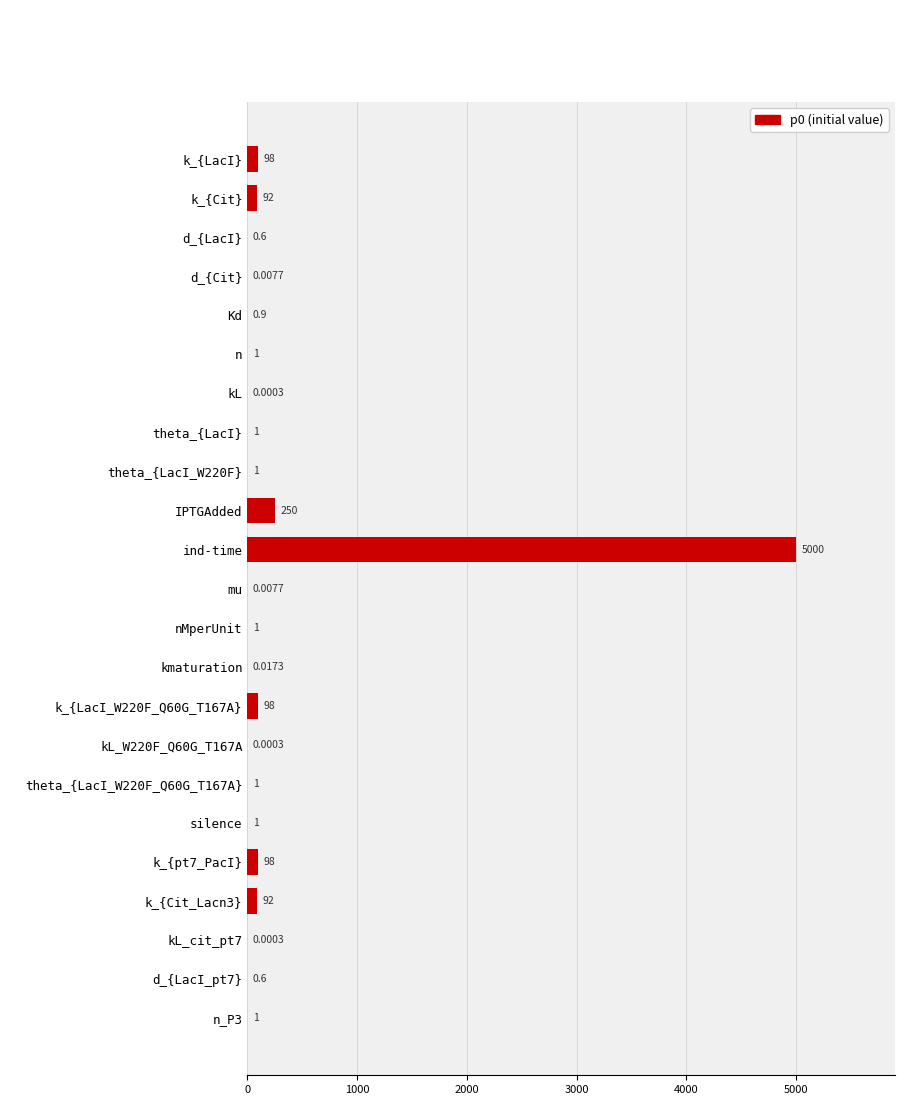

Which label corresponds to the largest value in the chart?

ind-time